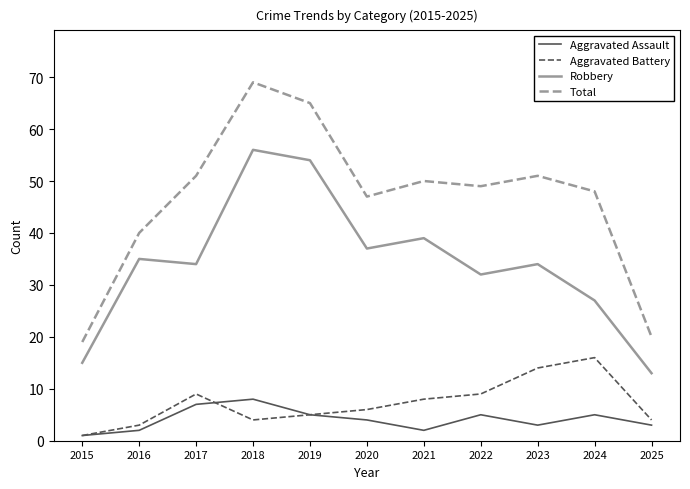

What is the sum of all Aggravated Assault values?

45